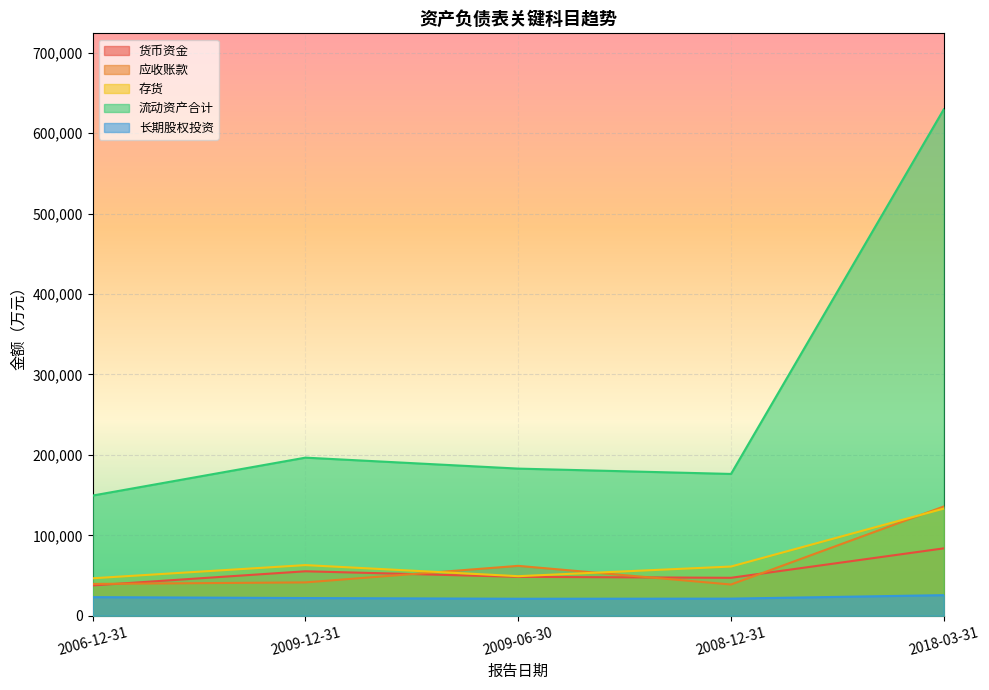

Is it true that 存货 equals 62954 at 2009-12-31?

True